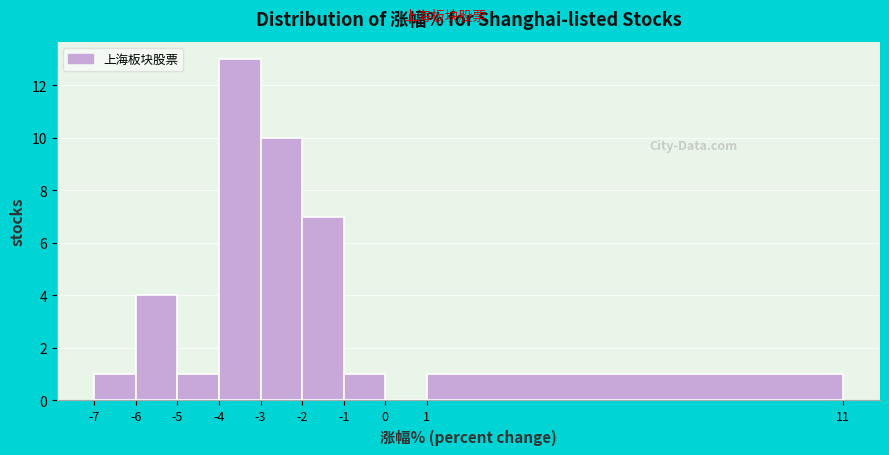

Reading left to right, transcribe this chart: for each bar, give the range it covers on the x-axis and its height. The values are not printed on the chart, so give them approximately, as read against the axis.

-7 to -6: 1
-6 to -5: 4
-5 to -4: 1
-4 to -3: 13
-3 to -2: 10
-2 to -1: 7
-1 to 0: 1
0 to 1: 0
1 to 11: 1